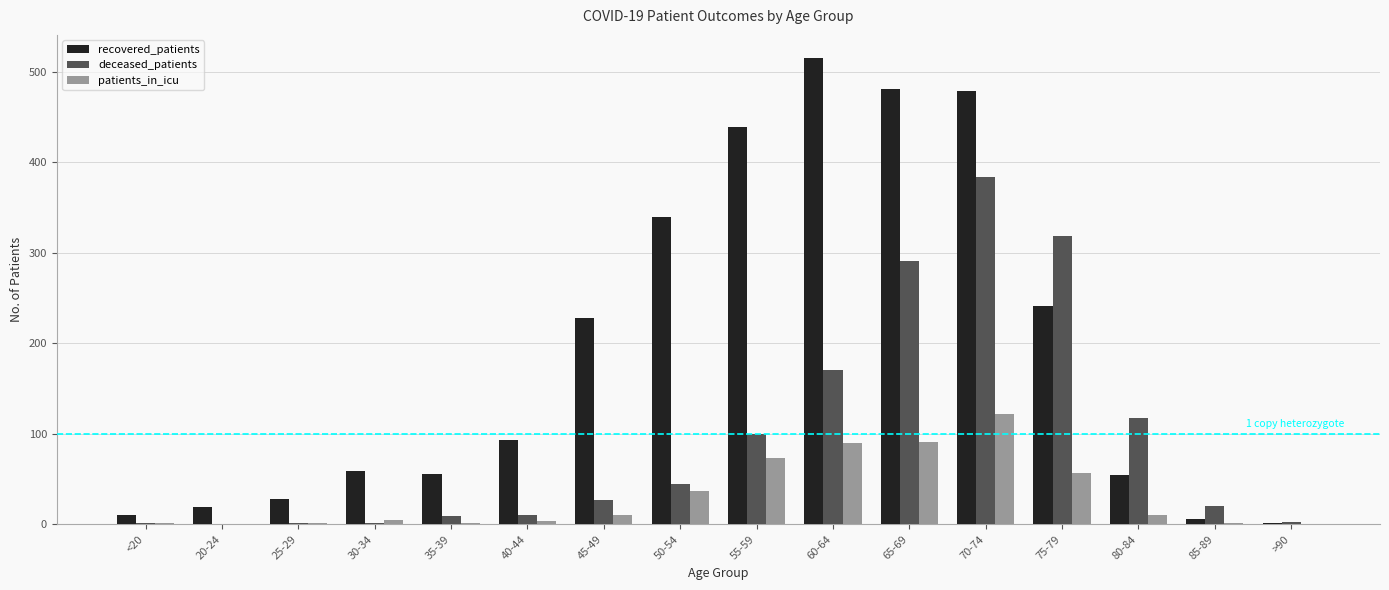

How many data points does each series have?

16